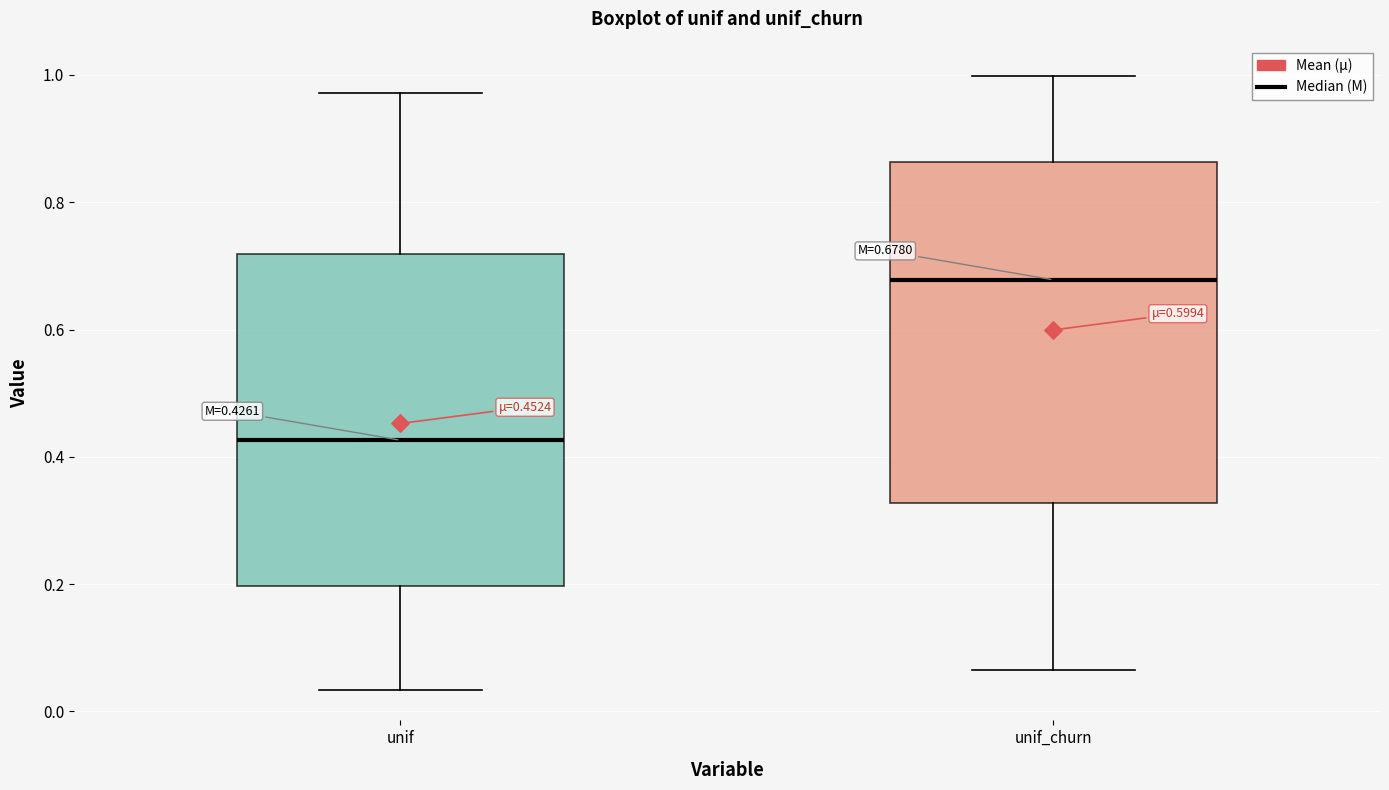

Which box's median line is the highest?

unif_churn